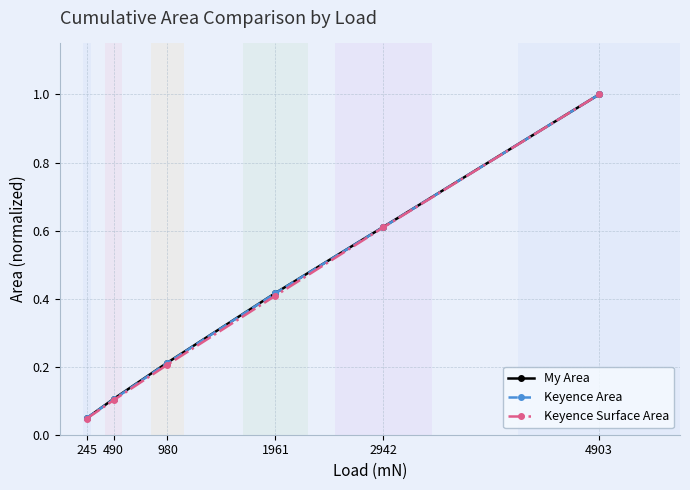

Is the value of Keyence Area at 245 greater than the value of My Area at 980?

No